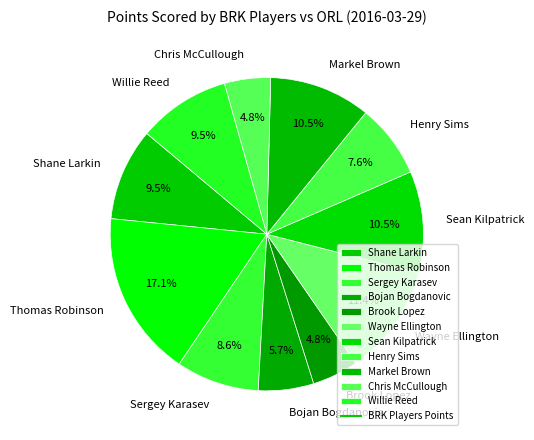

Is the sum of Wayne Ellington and Sean Kilpatrick greater than half?

No